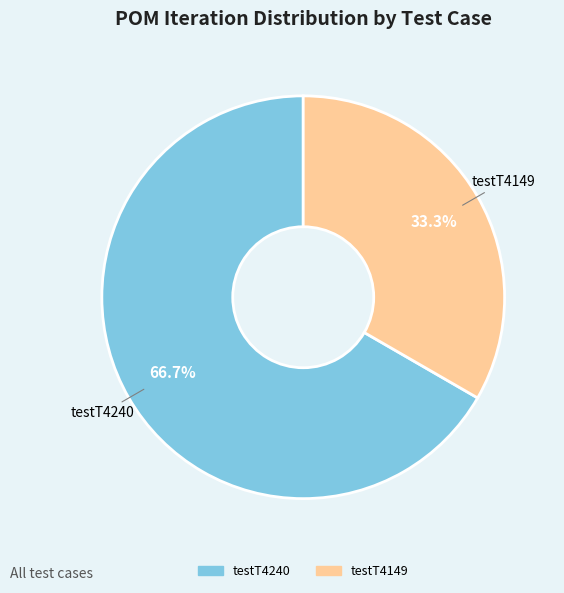

To the nearest percent, what portion does testT4240 represent?

67%